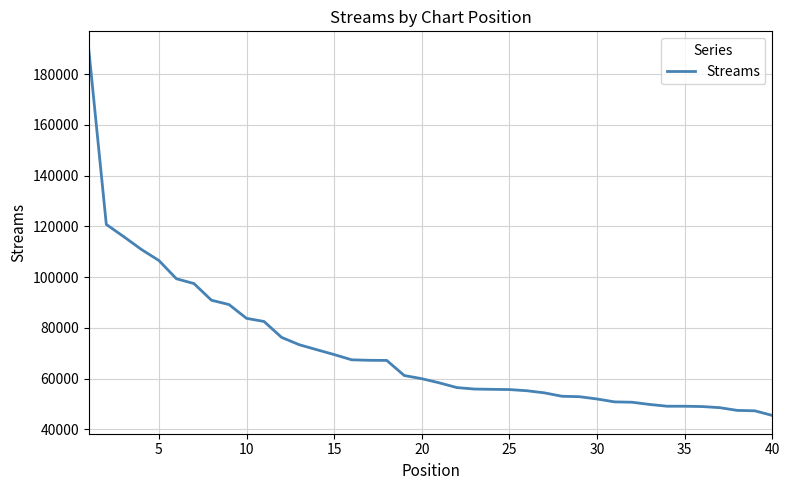

What is the difference between the second highest and minimum values?

75266